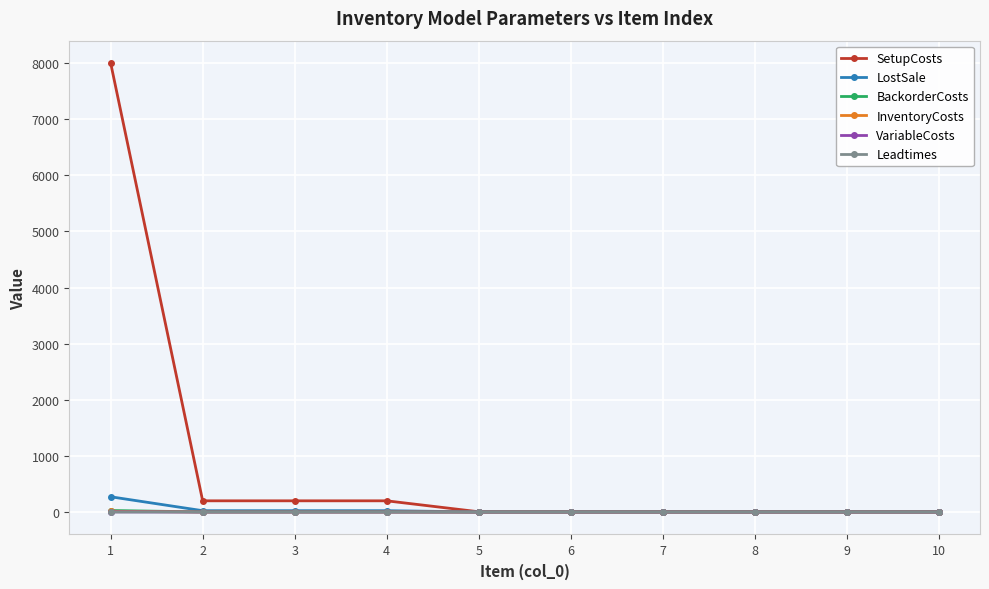

Count the number of data series in this chart.

6